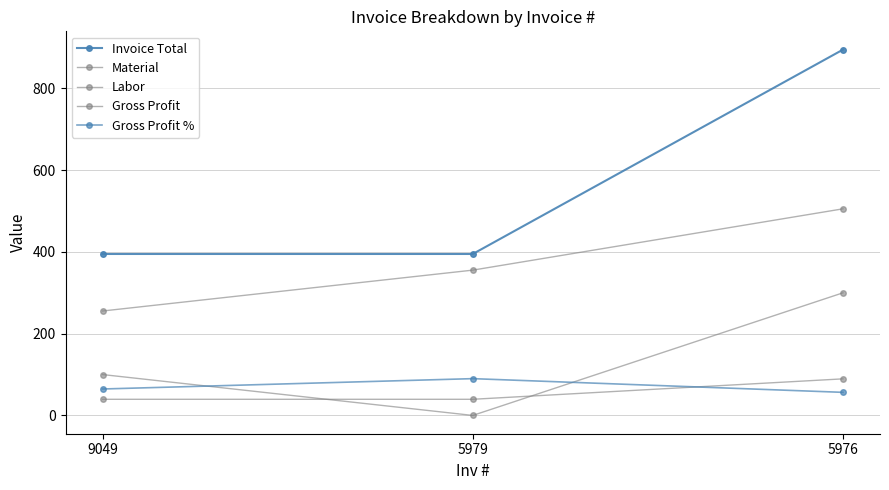

What is the sum of the Labor values at 9049 and 5979?

100.0